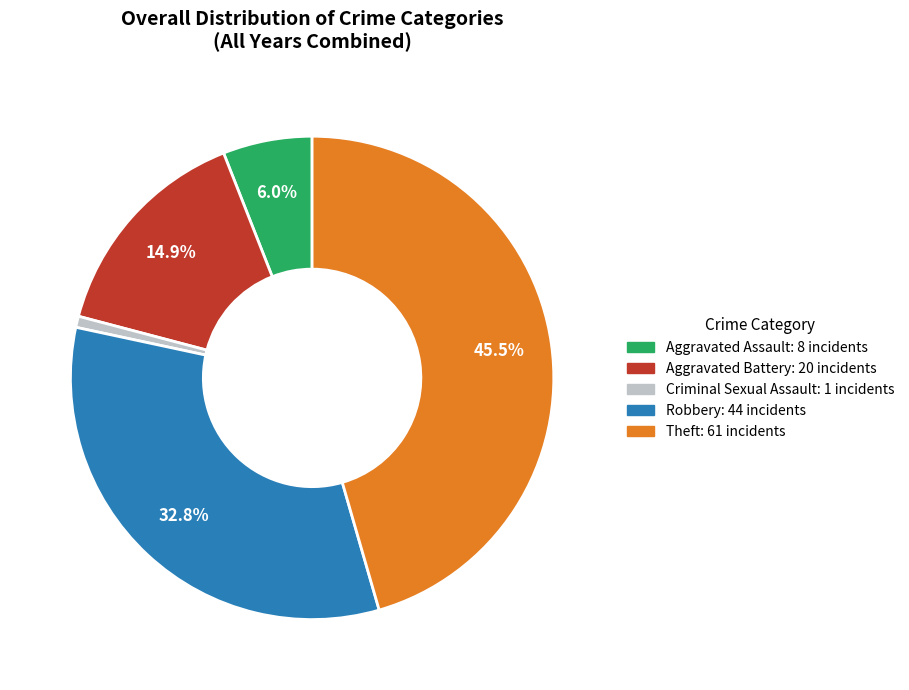

Which slice is the largest?

Theft